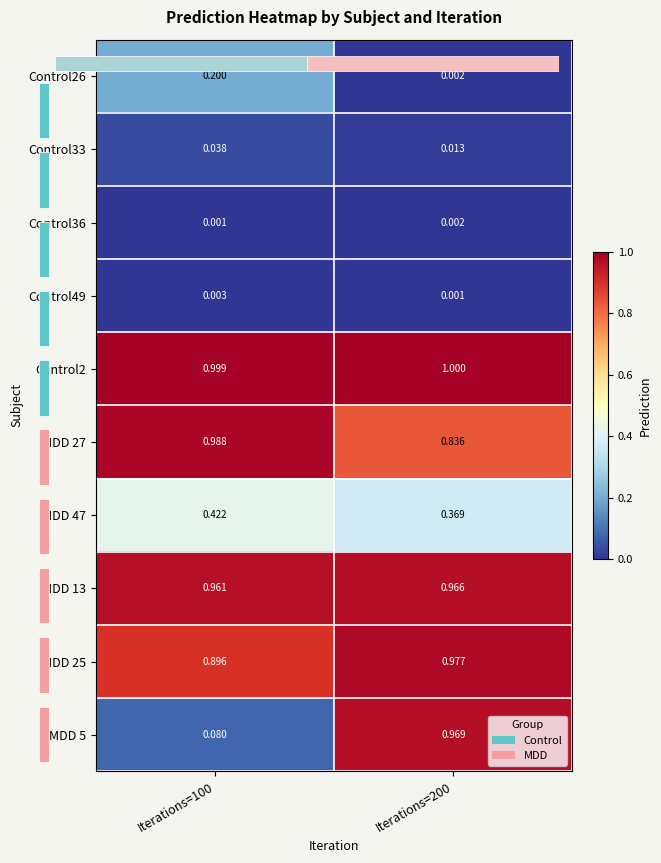

The Control26 series shows 0.2 at Iterations=100. True or false?

True